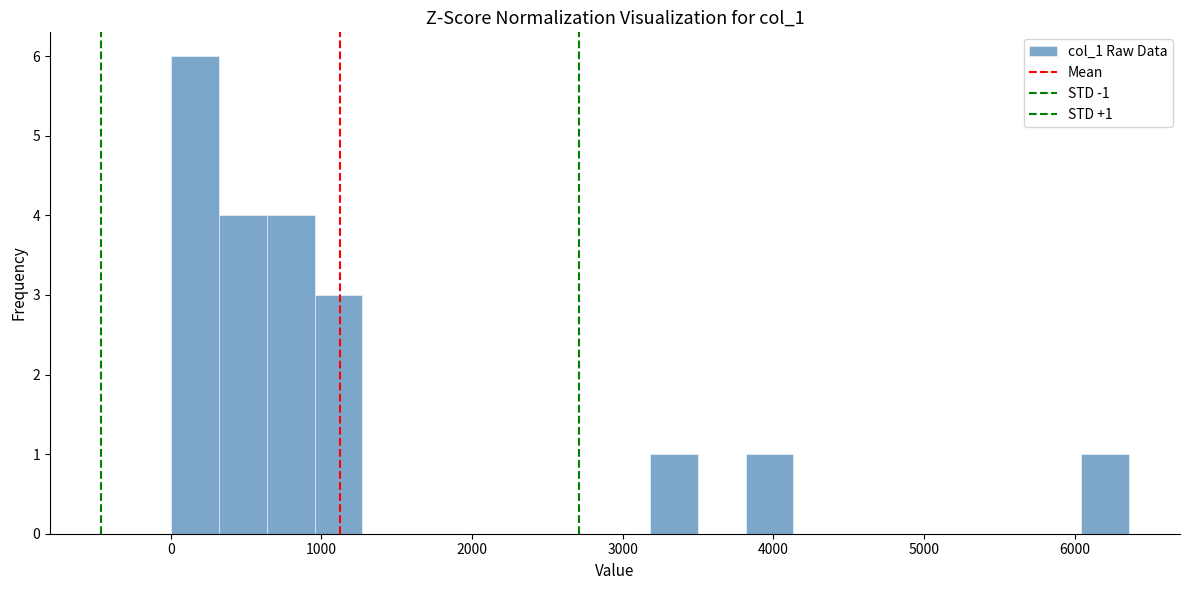

Read against the x-axis, roughly where is the centre of the tallest bar?

200